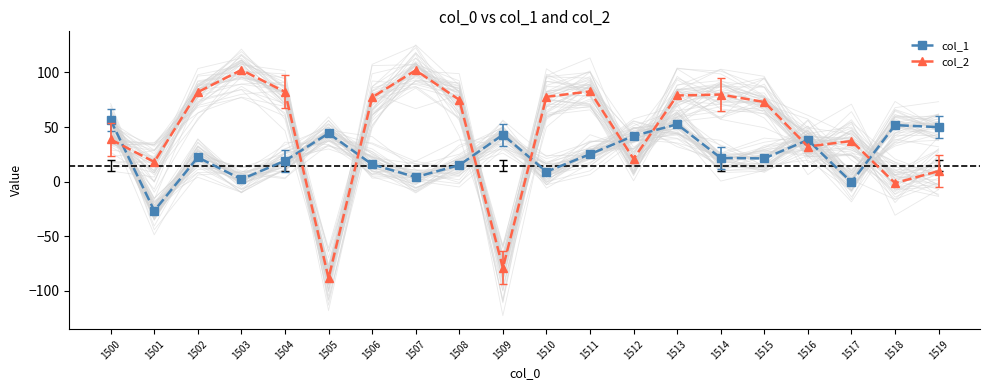

Where is col_2 nearest to the value 7?

1519